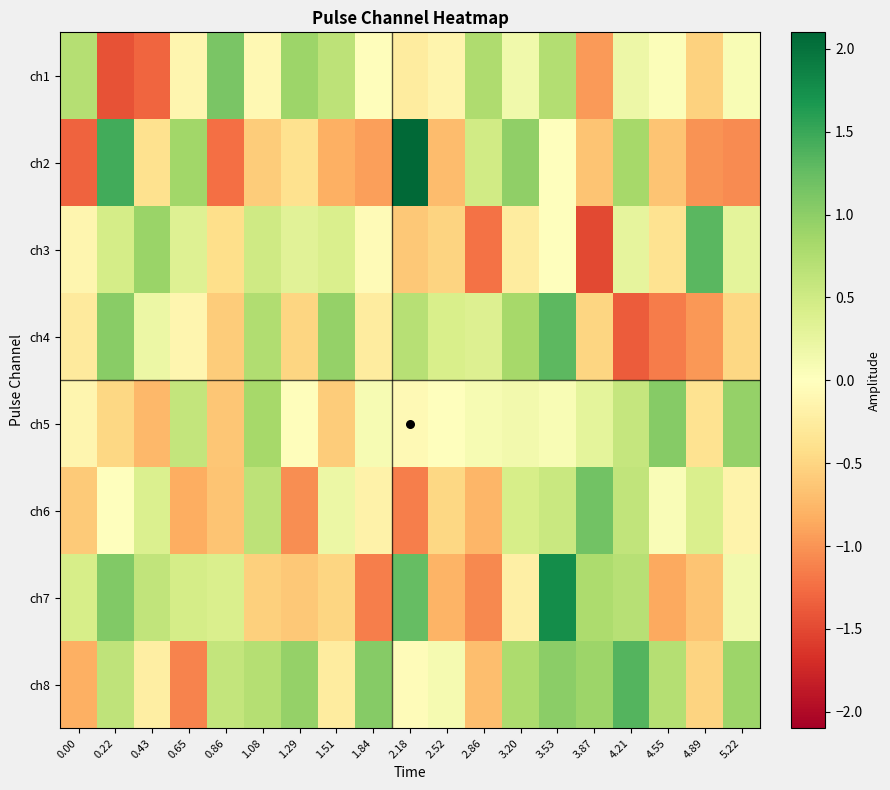

Reading right to left, extract all data points from this chart.

ch1: 5.22=0.1	4.89=-0.5	4.55=0.0	4.21=0.2	3.87=-1.0	3.53=0.7	3.20=0.2	2.86=0.8	2.52=-0.1	2.18=-0.3	1.84=-0.0	1.51=0.6	1.29=0.9	1.08=-0.1	0.86=1.1	0.65=-0.1	0.43=-1.3	0.22=-1.4	0.00=0.7
ch2: 5.22=-1.1	4.89=-1.0	4.55=-0.6	4.21=0.8	3.87=-0.7	3.53=0.0	3.20=1.0	2.86=0.5	2.52=-0.7	2.18=2.1	1.84=-0.9	1.51=-0.8	1.29=-0.4	1.08=-0.6	0.86=-1.2	0.65=0.9	0.43=-0.4	0.22=1.5	0.00=-1.3
ch3: 5.22=0.3	4.89=1.3	4.55=-0.4	4.21=0.3	3.87=-1.5	3.53=-0.0	3.20=-0.3	2.86=-1.2	2.52=-0.5	2.18=-0.6	1.84=-0.1	1.51=0.4	1.29=0.3	1.08=0.5	0.86=-0.4	0.65=0.3	0.43=0.9	0.22=0.5	0.00=-0.1
ch4: 5.22=-0.5	4.89=-1.0	4.55=-1.2	4.21=-1.4	3.87=-0.5	3.53=1.3	3.20=0.8	2.86=0.4	2.52=0.4	2.18=0.7	1.84=-0.3	1.51=0.9	1.29=-0.5	1.08=0.7	0.86=-0.6	0.65=-0.1	0.43=0.2	0.22=1.0	0.00=-0.3
ch5: 5.22=1.0	4.89=-0.4	4.55=1.0	4.21=0.6	3.87=0.3	3.53=0.1	3.20=0.1	2.86=0.1	2.52=-0.0	2.18=-0.1	1.84=0.1	1.51=-0.6	1.29=-0.0	1.08=0.8	0.86=-0.6	0.65=0.6	0.43=-0.7	0.22=-0.5	0.00=-0.1
ch6: 5.22=-0.2	4.89=0.4	4.55=0.1	4.21=0.6	3.87=1.2	3.53=0.6	3.20=0.4	2.86=-0.8	2.52=-0.5	2.18=-1.1	1.84=-0.2	1.51=0.2	1.29=-1.0	1.08=0.6	0.86=-0.6	0.65=-0.8	0.43=0.4	0.22=-0.0	0.00=-0.6
ch7: 5.22=0.1	4.89=-0.6	4.55=-0.9	4.21=0.7	3.87=0.8	3.53=1.8	3.20=-0.2	2.86=-1.1	2.52=-0.8	2.18=1.2	1.84=-1.1	1.51=-0.5	1.29=-0.6	1.08=-0.6	0.86=0.4	0.65=0.4	0.43=0.6	0.22=1.1	0.00=0.4
ch8: 5.22=0.9	4.89=-0.5	4.55=0.7	4.21=1.4	3.87=0.9	3.53=1.0	3.20=0.8	2.86=-0.7	2.52=0.1	2.18=-0.0	1.84=1.0	1.51=-0.2	1.29=0.9	1.08=0.7	0.86=0.6	0.65=-1.1	0.43=-0.2	0.22=0.6	0.00=-0.8